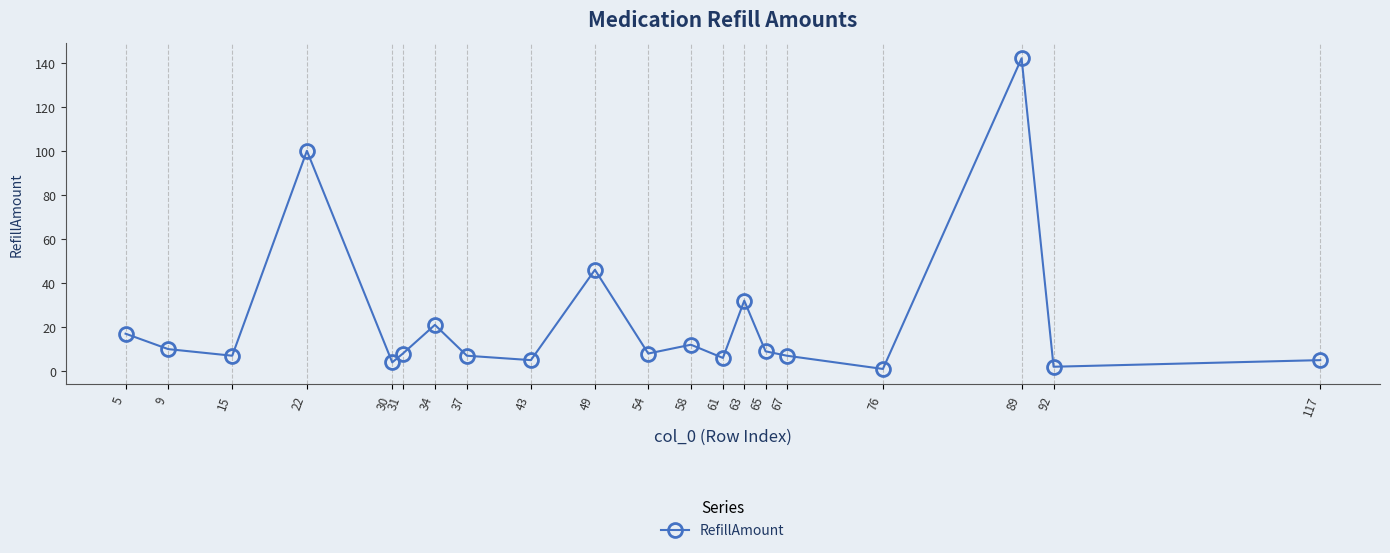

True or false: the data has more than 2 interior local peaks.

True